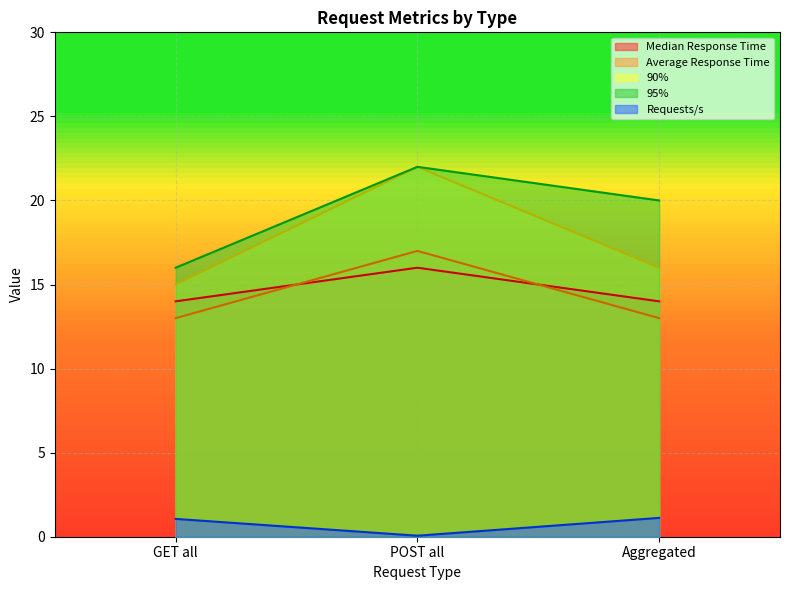

Which series has the largest range (max minus min)?

90%